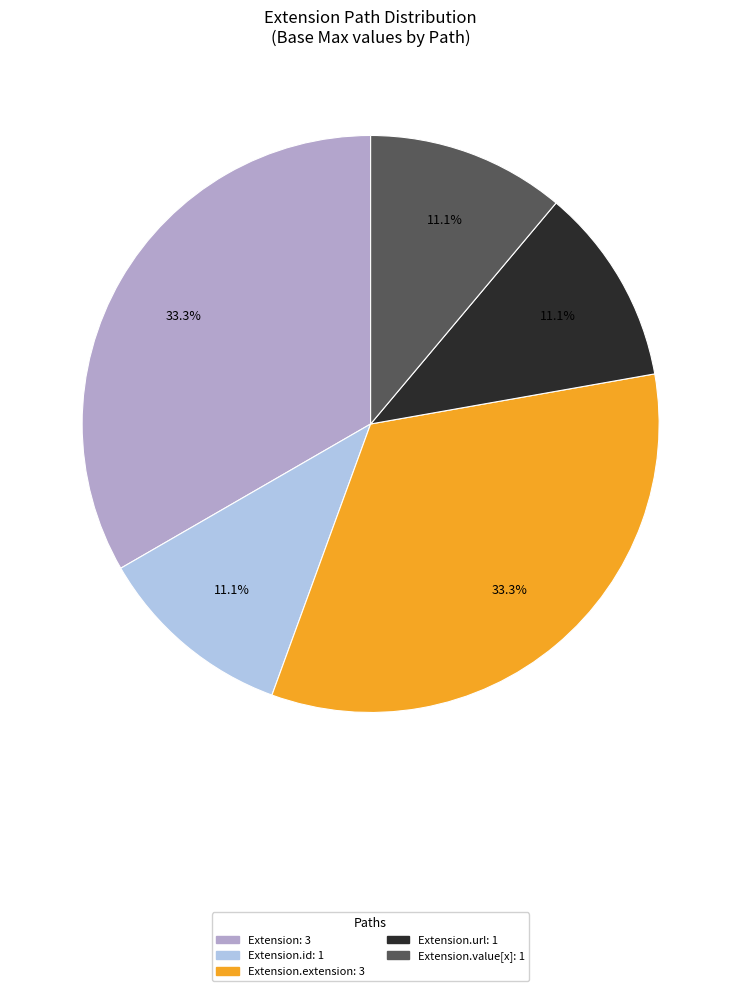

Does any single category account for the majority?

No